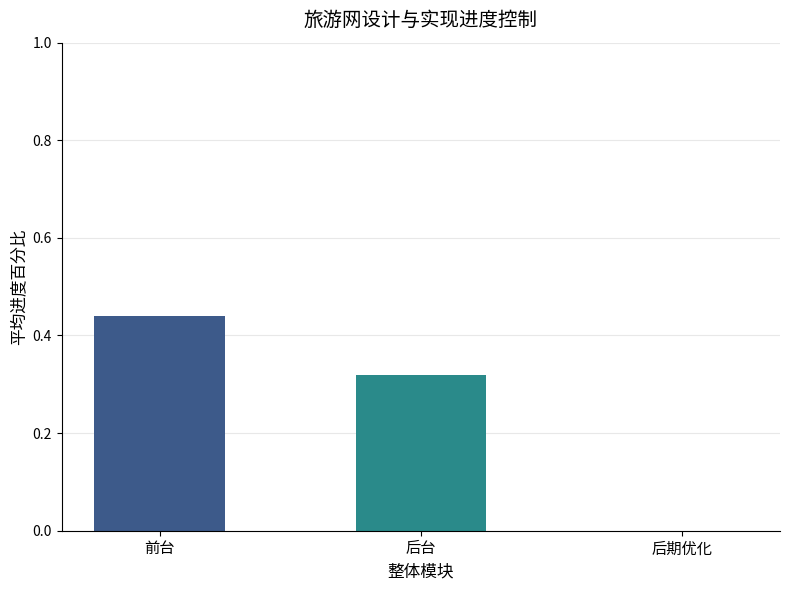

Which label corresponds to the largest value in the chart?

前台